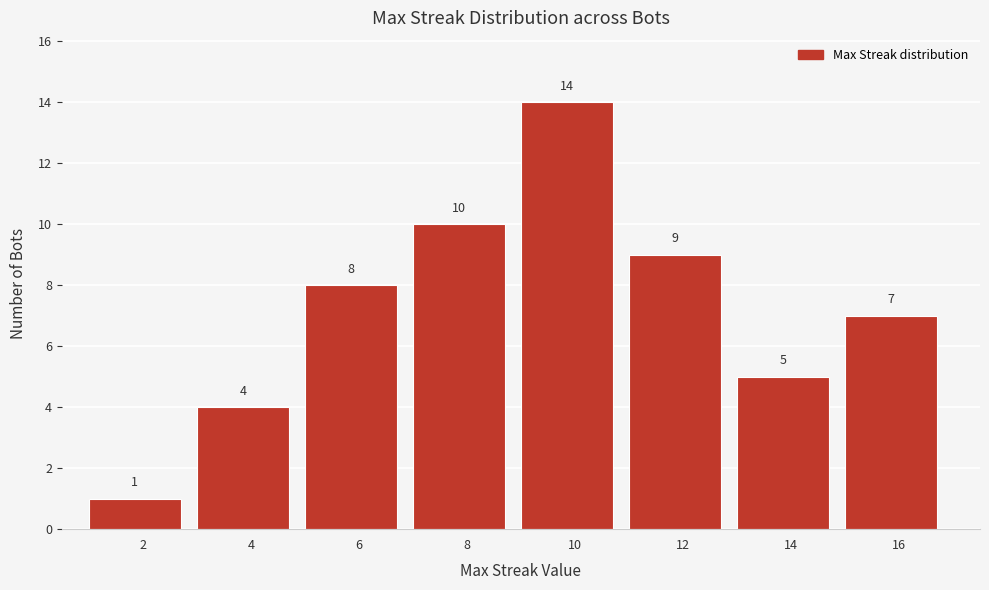

Reading left to right, transcribe this chart: for each bar, give the range it covers on the x-axis and its height.

1 to 3: 1
3 to 5: 4
5 to 7: 8
7 to 9: 10
9 to 11: 14
11 to 13: 9
13 to 15: 5
15 to 17: 7